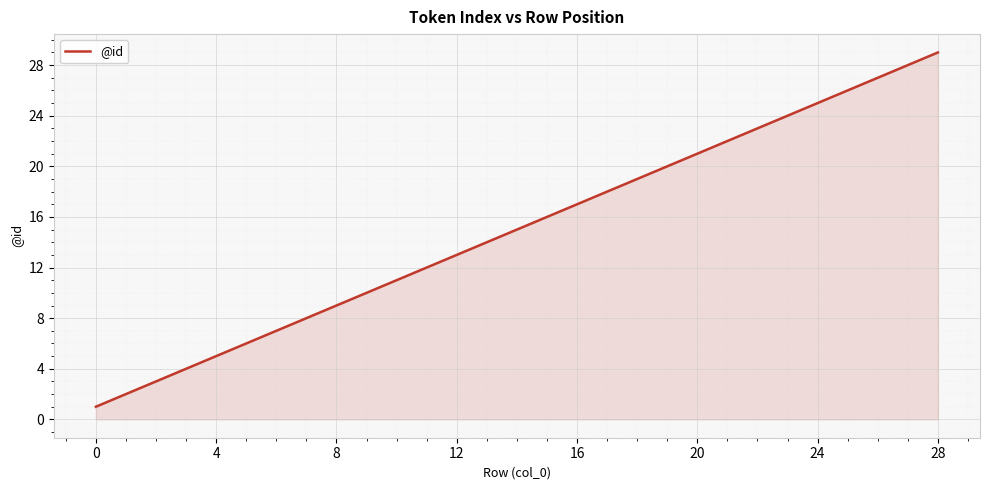

What is the maximum value shown in the chart?

29